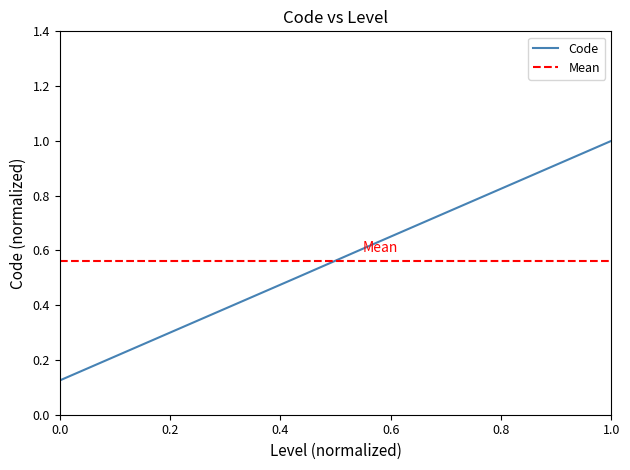

At which label does Code reach its peak?

1.0